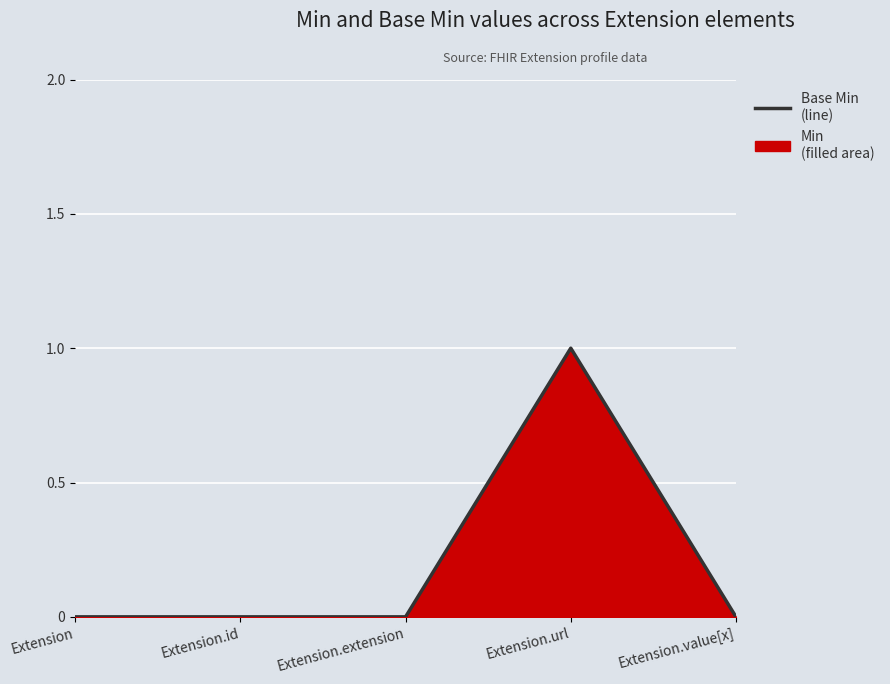

Which category has the highest value across all series?

Extension.url